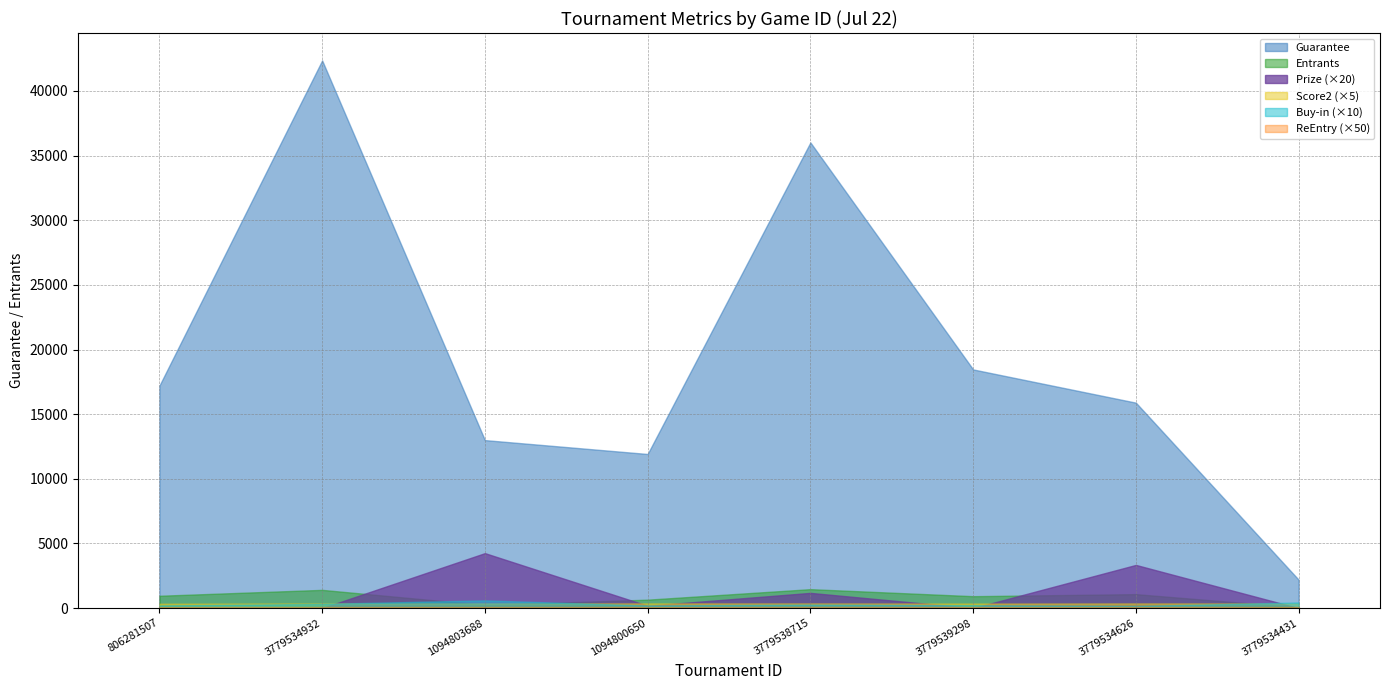

Reading left to right, extract all data points from this chart.

Guarantee: 17208.0	42360.0	12995.0	11921.0	36015.0	18460.0	15891.0	2200.0
Entrants: 956.0	1412.0	238.0	655.0	1467.0	923.0	1081.0	55.0
Buy-in: 20.0	33.0	60.0	20.0	27.0	22.0	16.5	44.0
Prize: 0.0	0.0	212.7	9.1	59.0	0.0	167.1	0.0
Score2: 68.0	73.0	73.0	73.0	73.0	71.0	73.0	72.0
ReEntry: 1.0	1.0	1.0	1.0	1.0	1.0	1.0	1.0